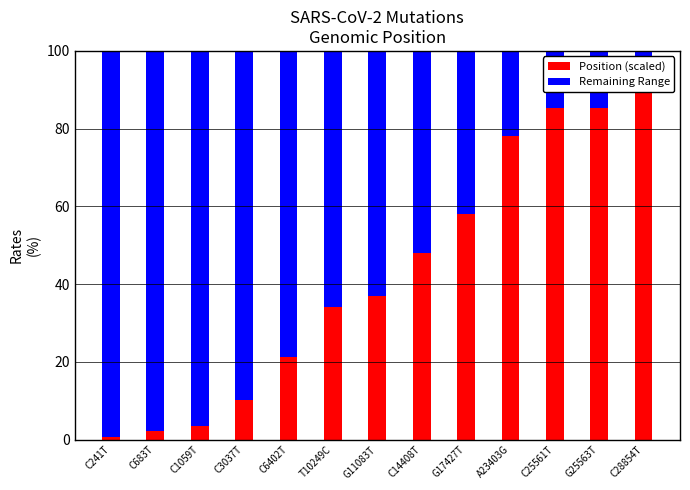

List the labels in order of Position (scaled) value, smallest first.

C241T, C683T, C1059T, C3037T, C6402T, T10249C, G11083T, C14408T, G17427T, A23403G, C25561T, G25563T, C28854T